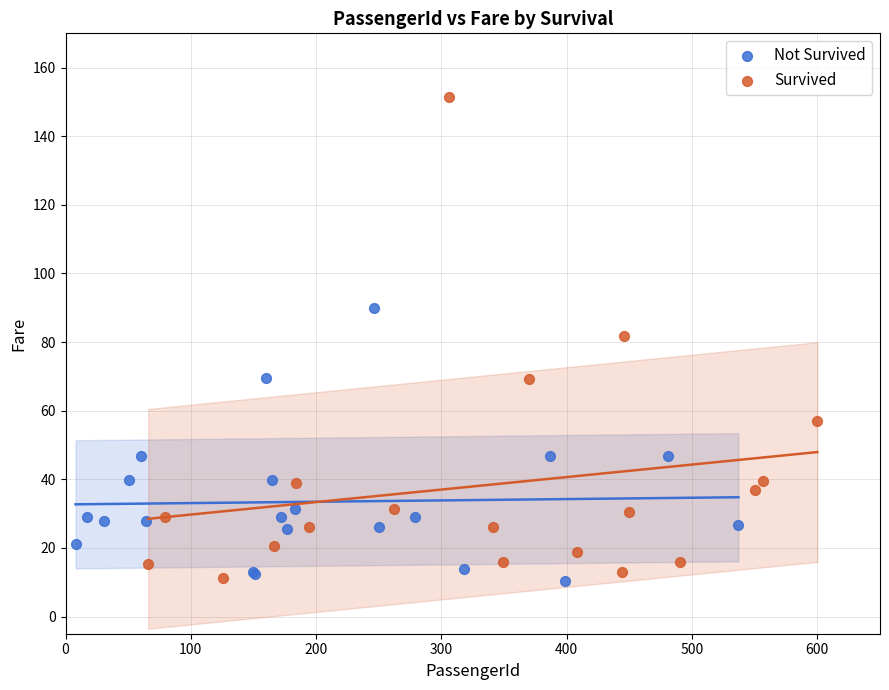

Which series has the largest Y range (max minus min)?

Survived